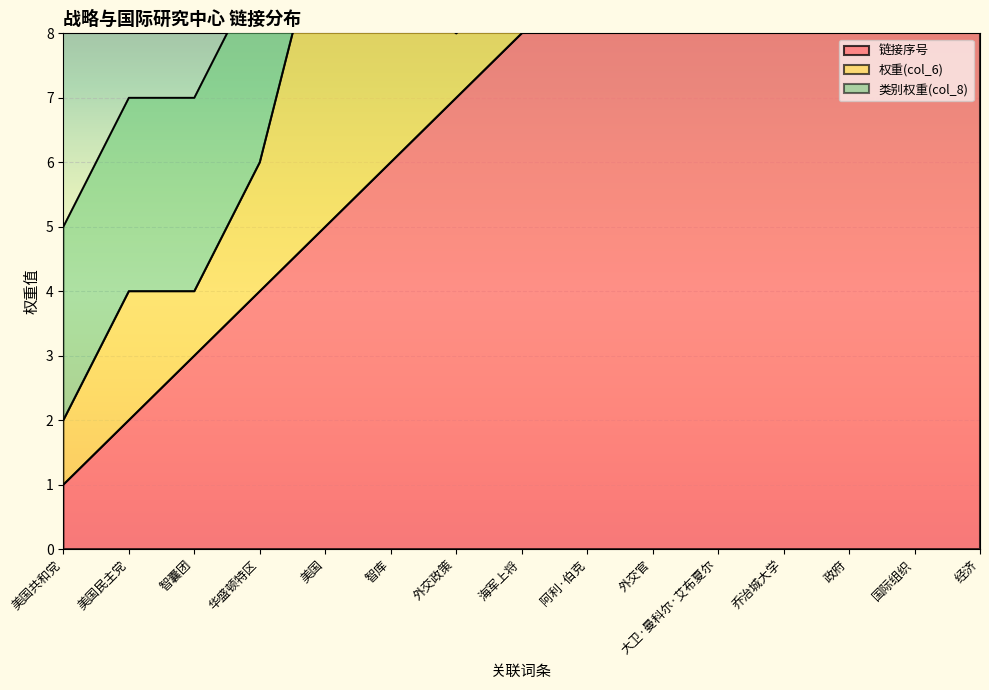

True or false: 链接序号 has more than 2 points higher than both neighbors.

False